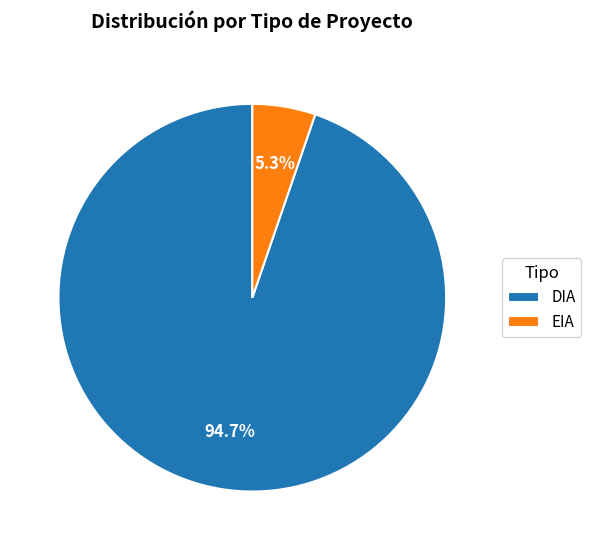

Which has a higher value, DIA or EIA?

DIA